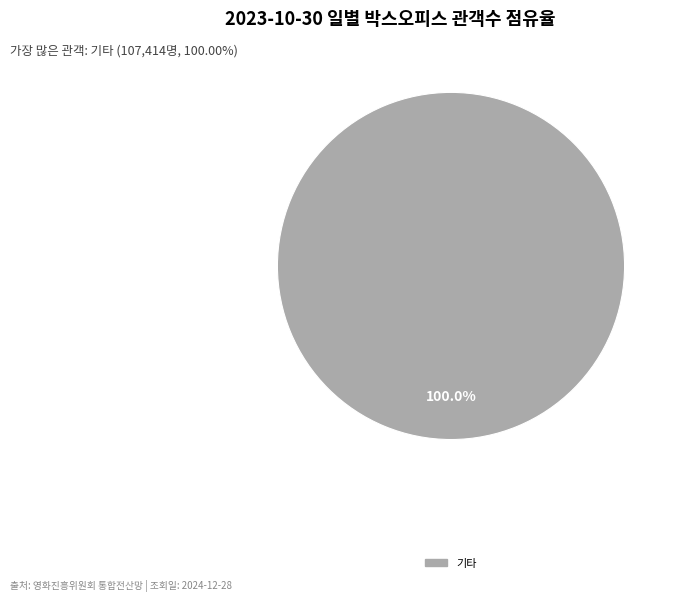

Rank the categories by value from lowest to highest.

기타